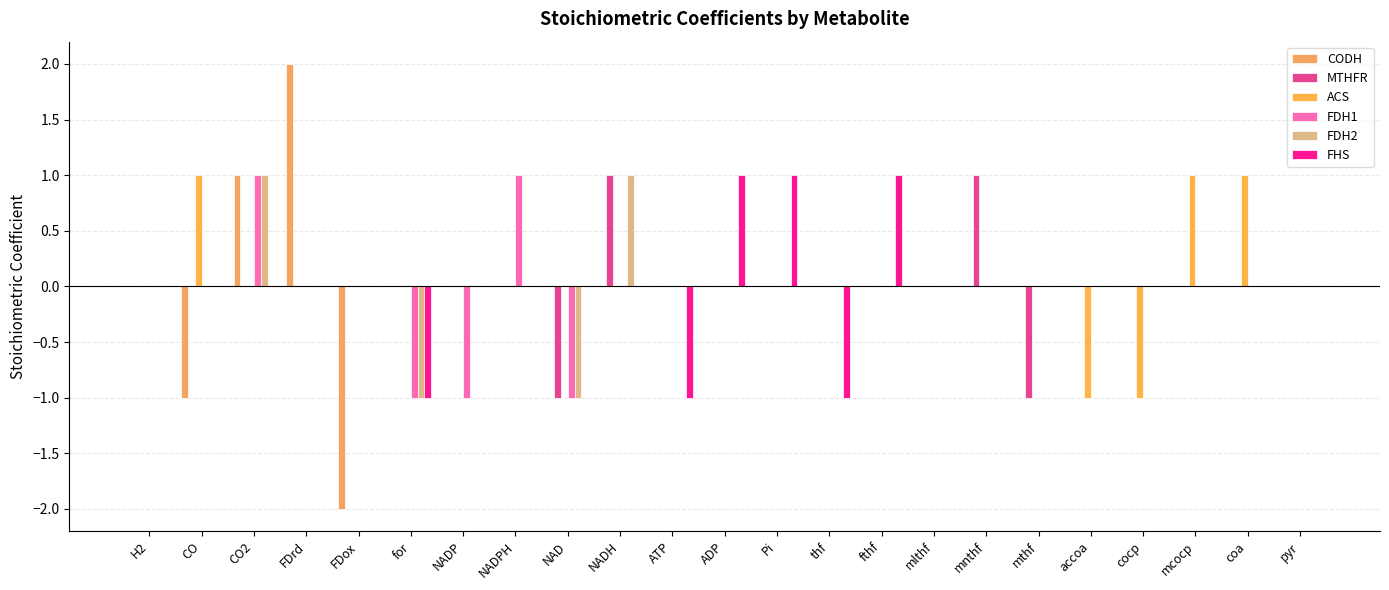

How many distinct data groups are displayed?

6